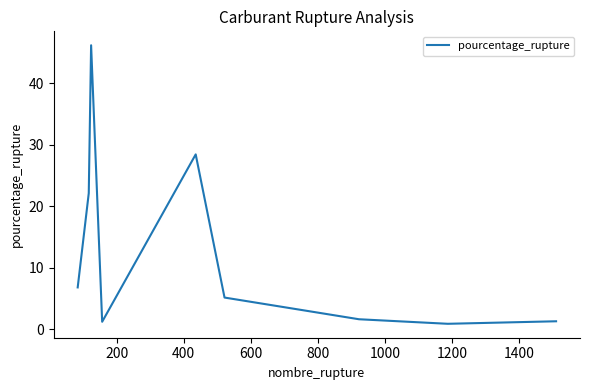

What is the maximum value shown in the chart?

46.2